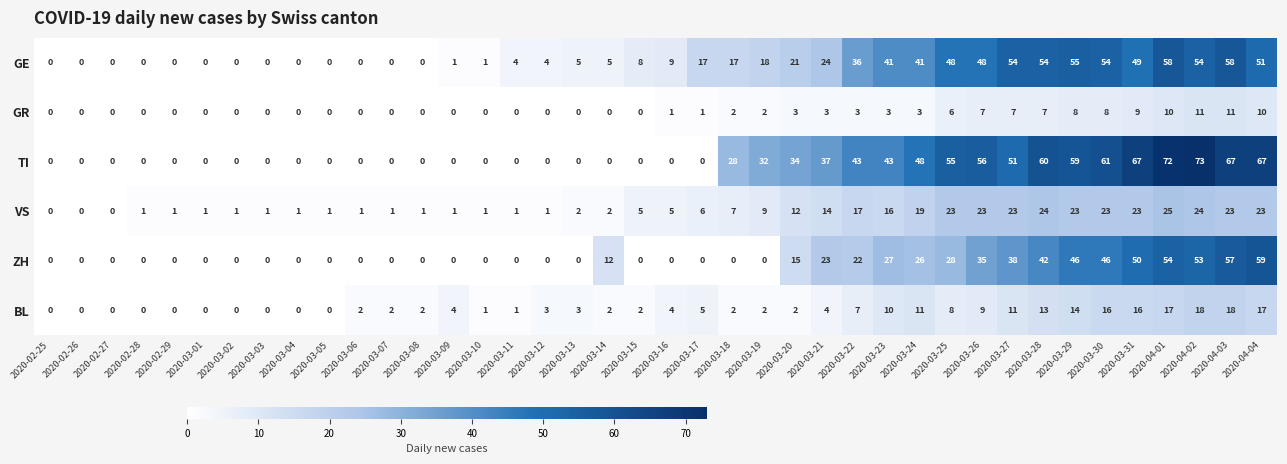

What is the difference between the maximum and minimum values in the BL series?

18